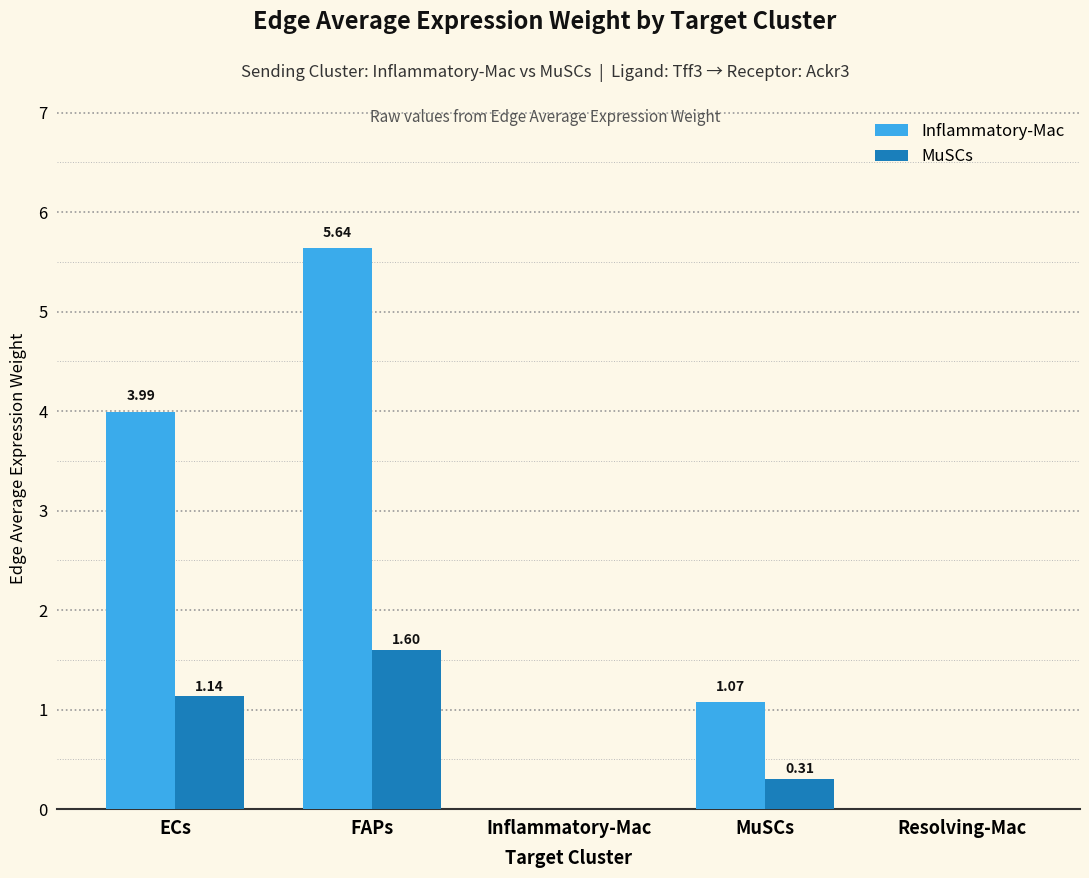

What is the sum of all Inflammatory-Mac values?

10.7